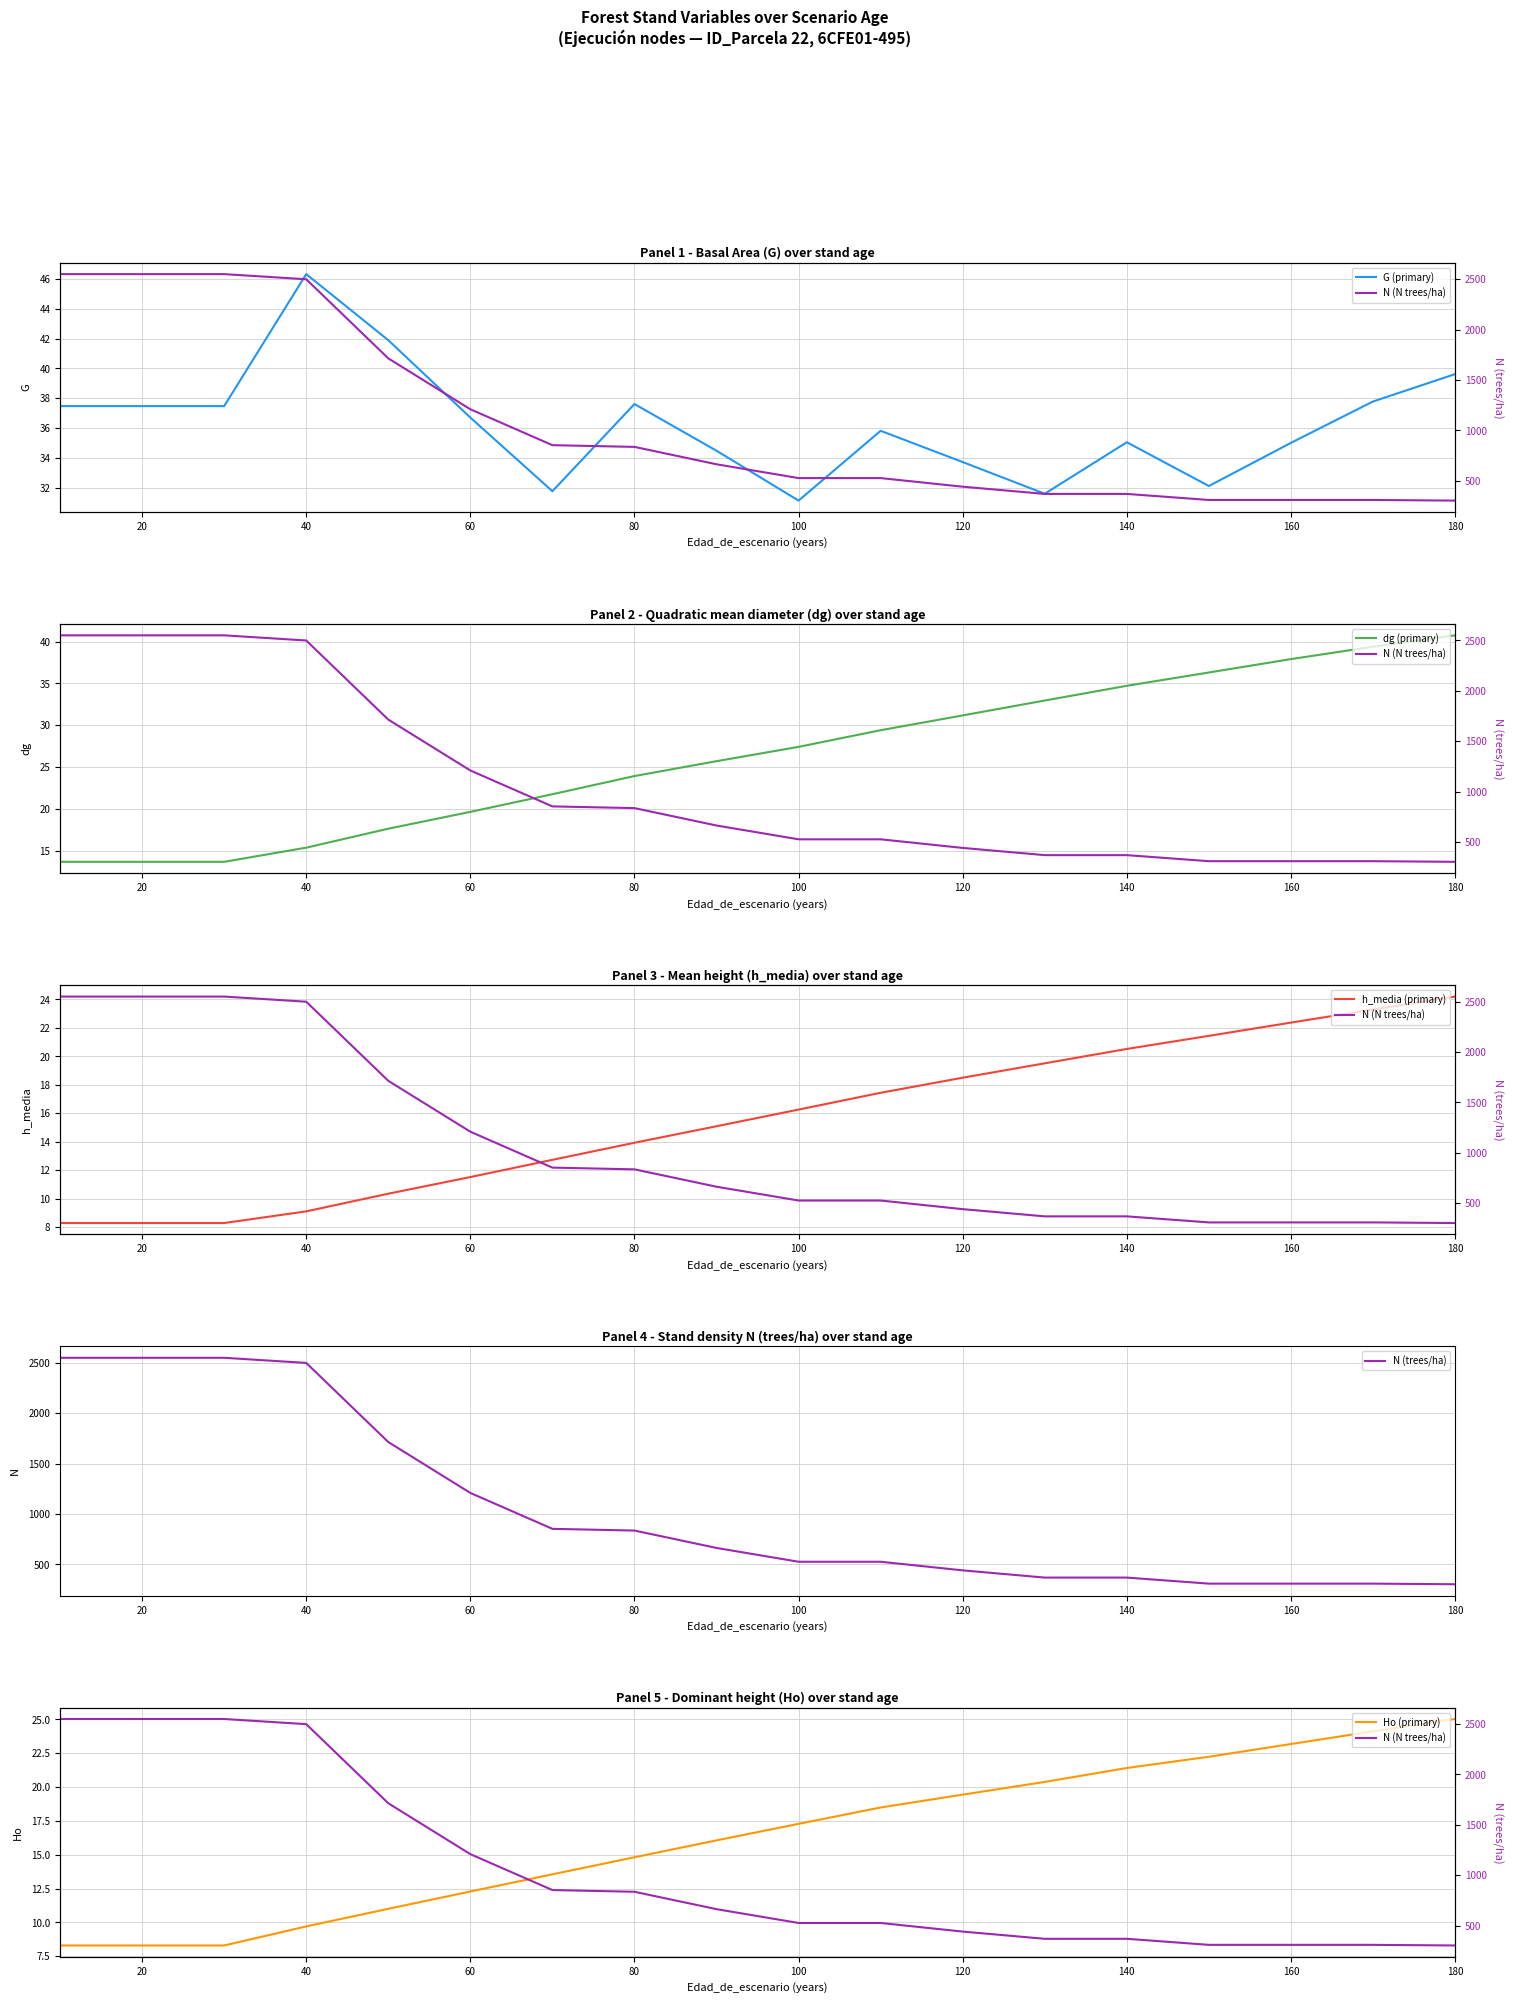

What is the value of the Ho (primary) point at the 5th from the left?

11.0